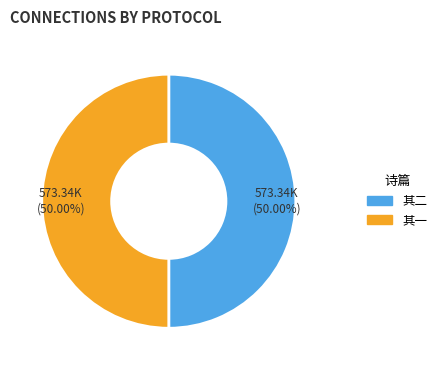

How many slices are in this pie chart?

2